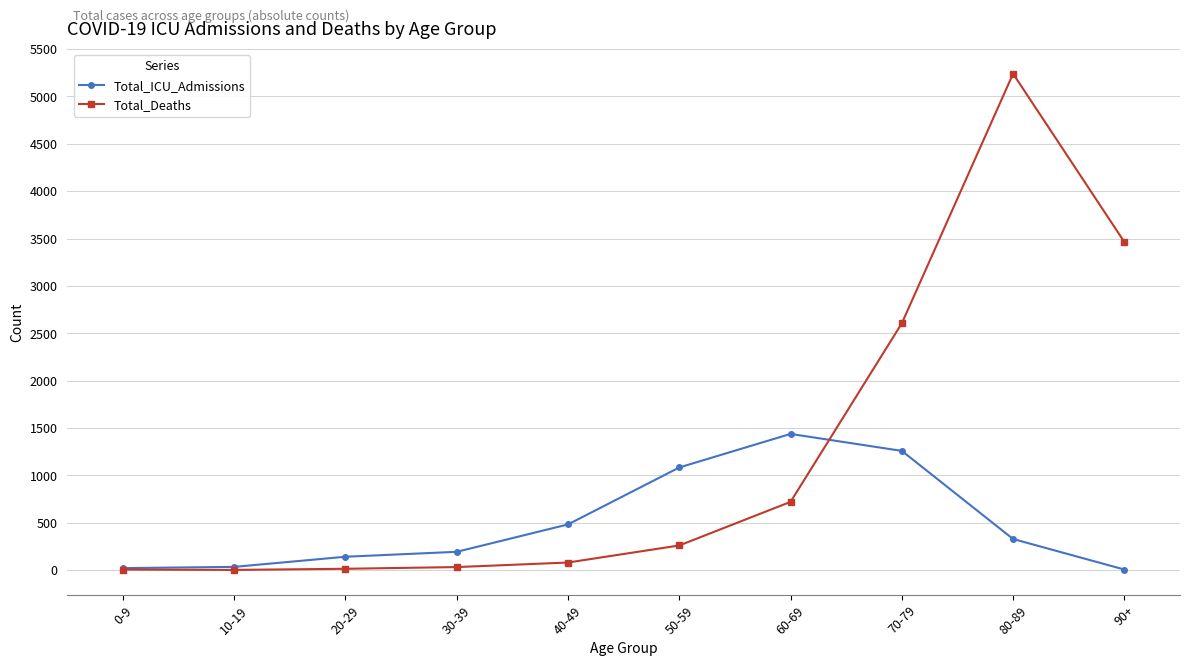

True or false: Total_ICU_Admissions and Total_Deaths intersect in this chart.

True